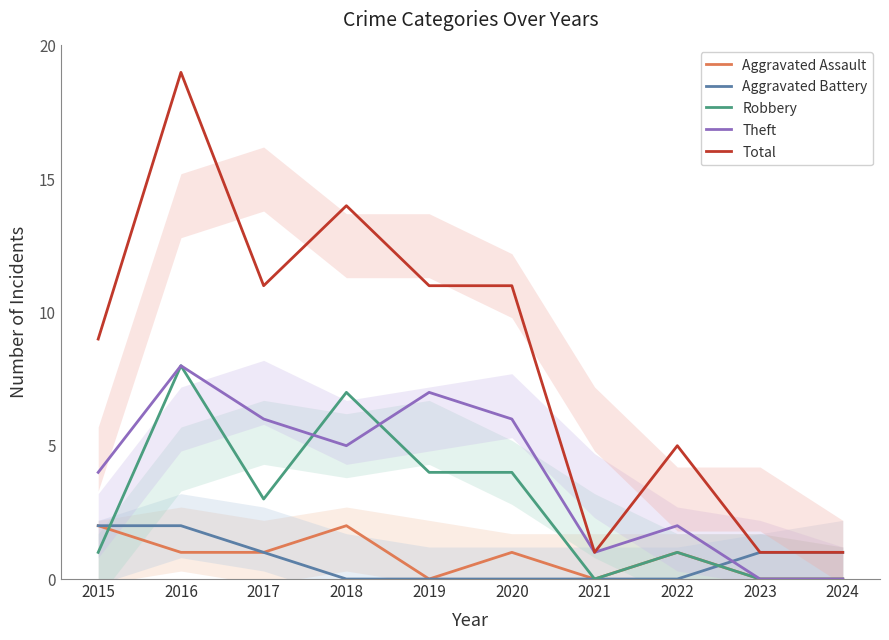

List the series in order of their peak value, lowest first.

Aggravated Assault, Aggravated Battery, Robbery, Theft, Total